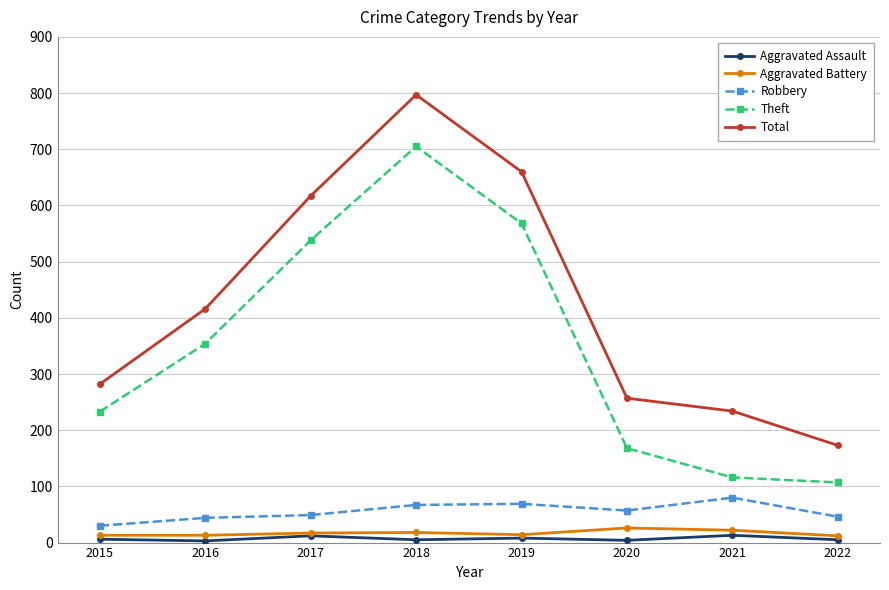

True or false: Aggravated Assault and Robbery cross at least once.

False